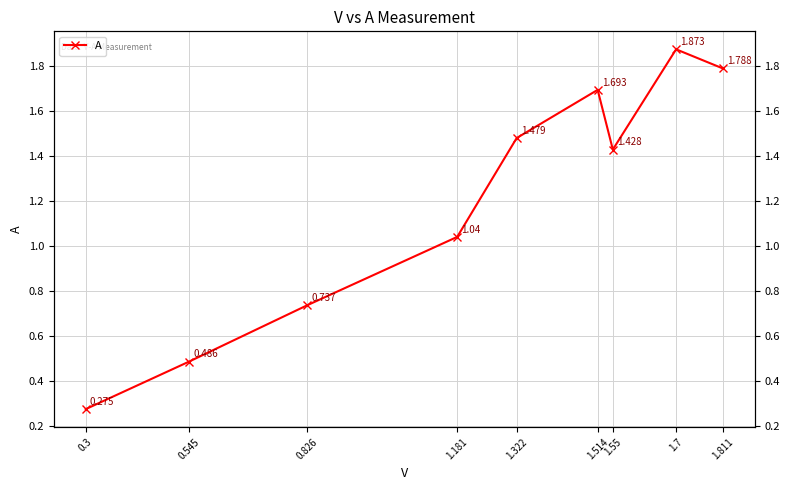

What is the change in value from 1.181 to 1.322?

+0.4